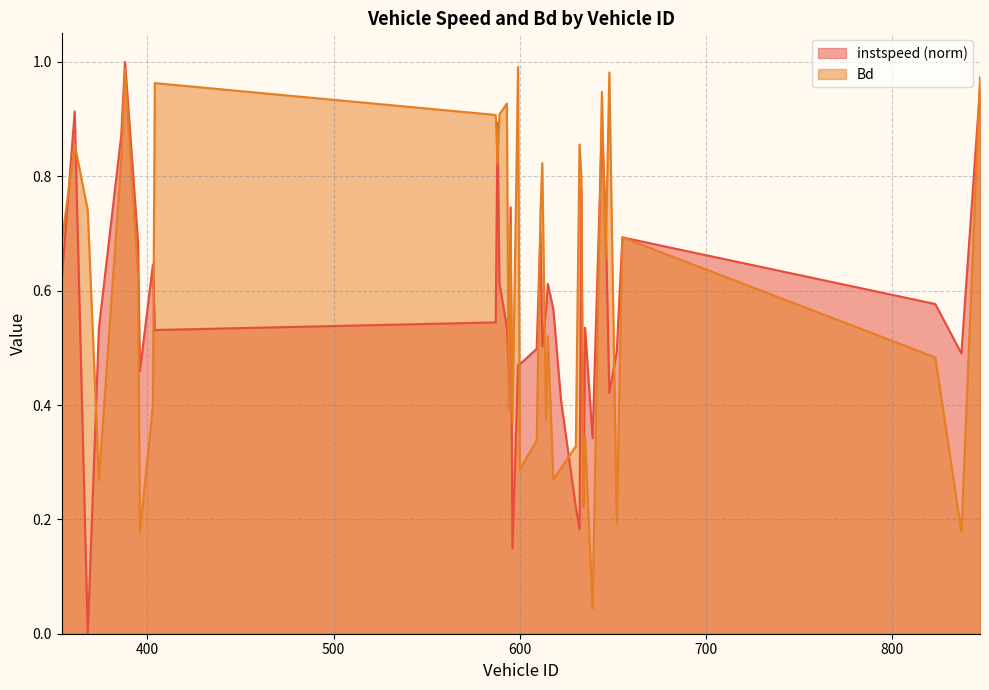

Reading left to right, list all the values displayed in this chart.

instspeed: 354=0.6	361=0.9	368=0.0	374=0.5	386=0.9	388=1.0	395=0.7	396=0.5	403=0.6	404=0.5	587=0.5	588=0.9	589=0.6	593=0.5	594=0.5	595=0.7	596=0.1	599=0.5	600=0.5	609=0.5	611=0.7	612=0.5	614=0.6	615=0.6	618=0.6	622=0.4	630=0.2	632=0.2	633=0.8	634=0.2	635=0.5	639=0.3	644=0.9	646=0.7	648=0.4	652=0.5	655=0.7	823=0.6	837=0.5	847=1.0
Bd: 354=0.7	361=0.9	368=0.7	374=0.3	386=0.8	388=1.0	395=0.6	396=0.2	403=0.4	404=1.0	587=0.9	588=0.8	589=0.9	593=0.9	594=0.4	595=0.7	596=0.4	599=1.0	600=0.3	609=0.3	611=0.7	612=0.8	614=0.4	615=0.5	618=0.3	622=0.3	630=0.3	632=0.9	633=0.8	634=0.2	635=0.3	639=0.0	644=0.9	646=0.7	648=1.0	652=0.2	655=0.7	823=0.5	837=0.2	847=1.0